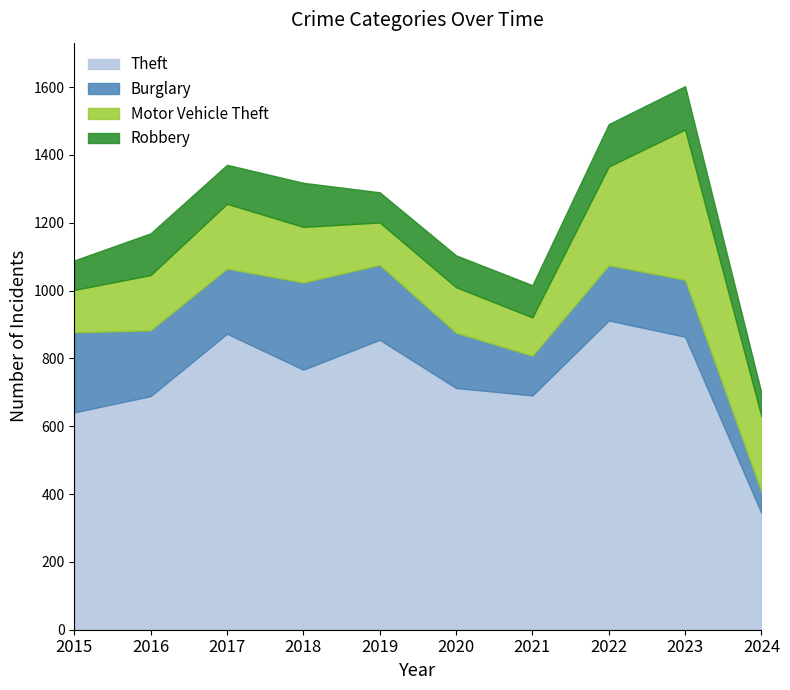

Reading right to left, extract all data points from this chart.

Theft: 344	864	912	691	713	855	767	873	689	641
Burglary: 63	168	163	117	163	221	257	192	194	236
Motor Vehicle Theft: 222	443	291	113	134	125	164	191	163	125
Robbery: 69	128	125	95	94	89	130	115	123	87